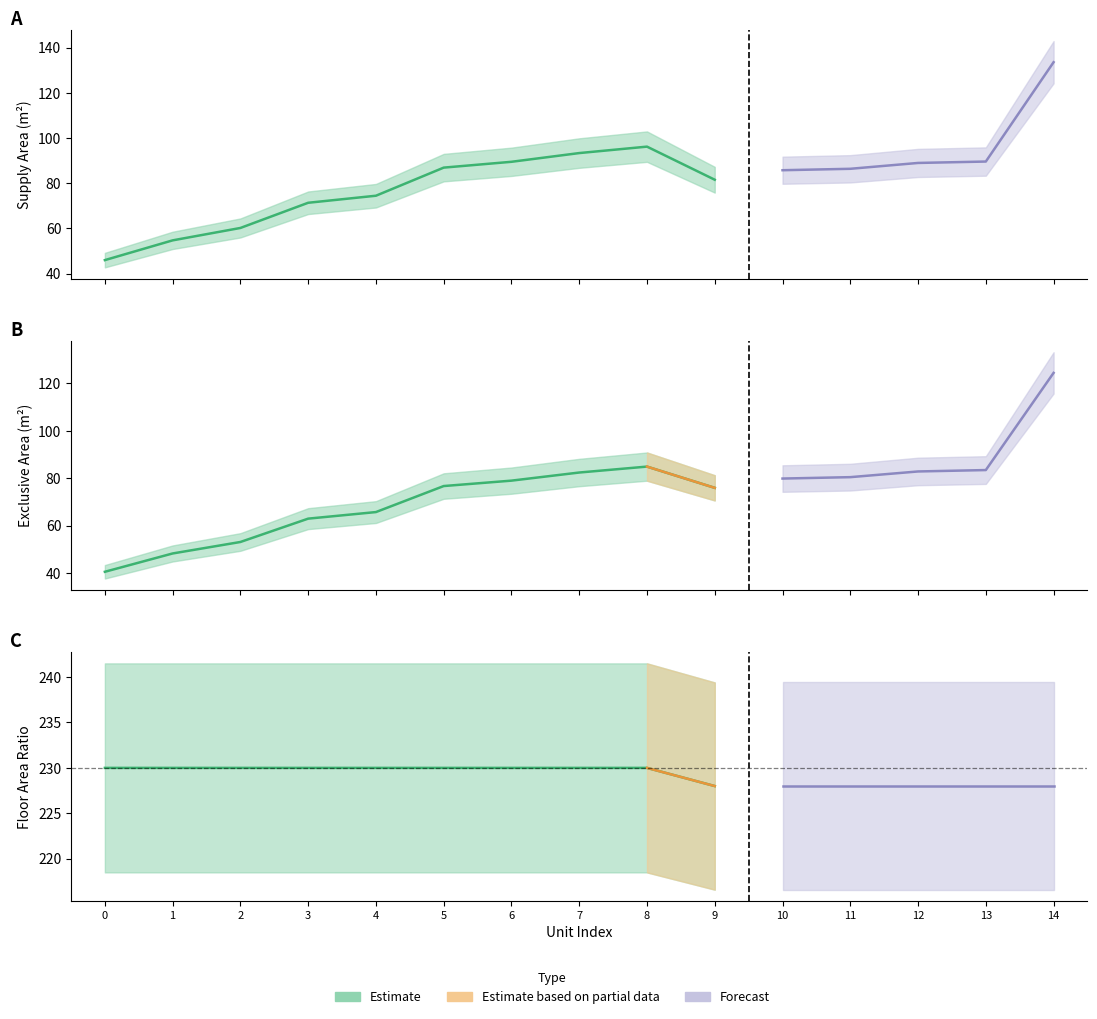

How many series are shown in this chart?

3